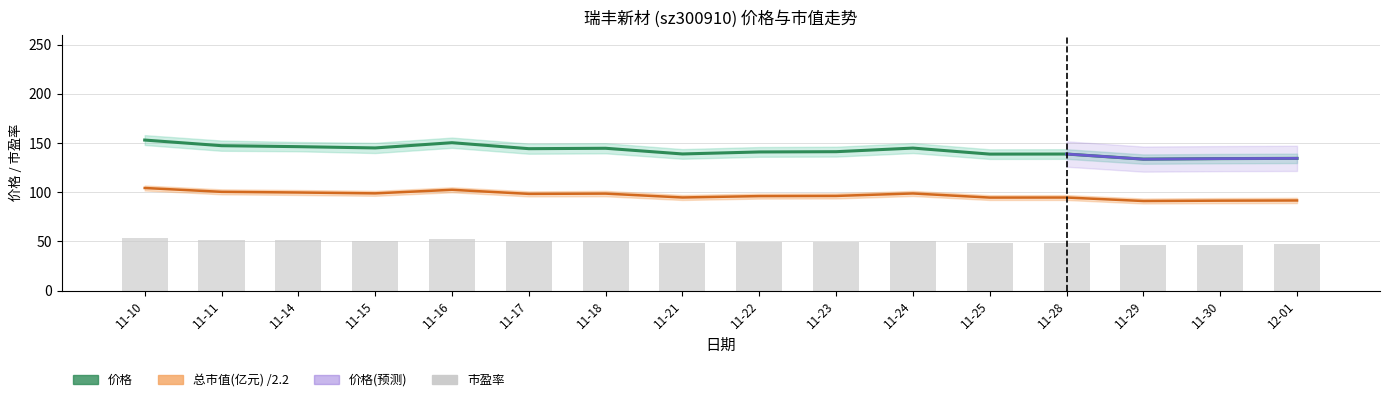

What is the spread (max minus min) of values at 11-15?

94.3